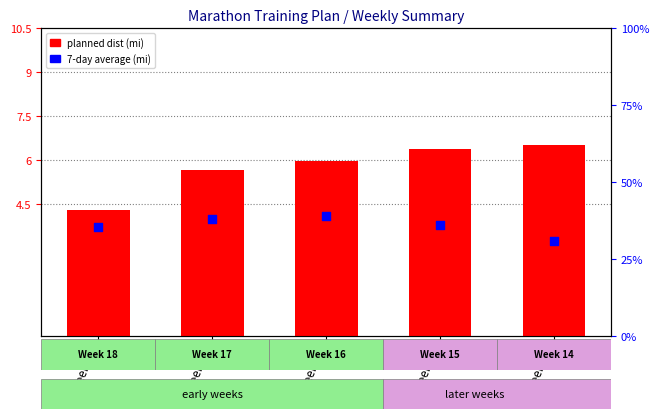

Which series has the largest Y range (max minus min)?

planned dist (mi)